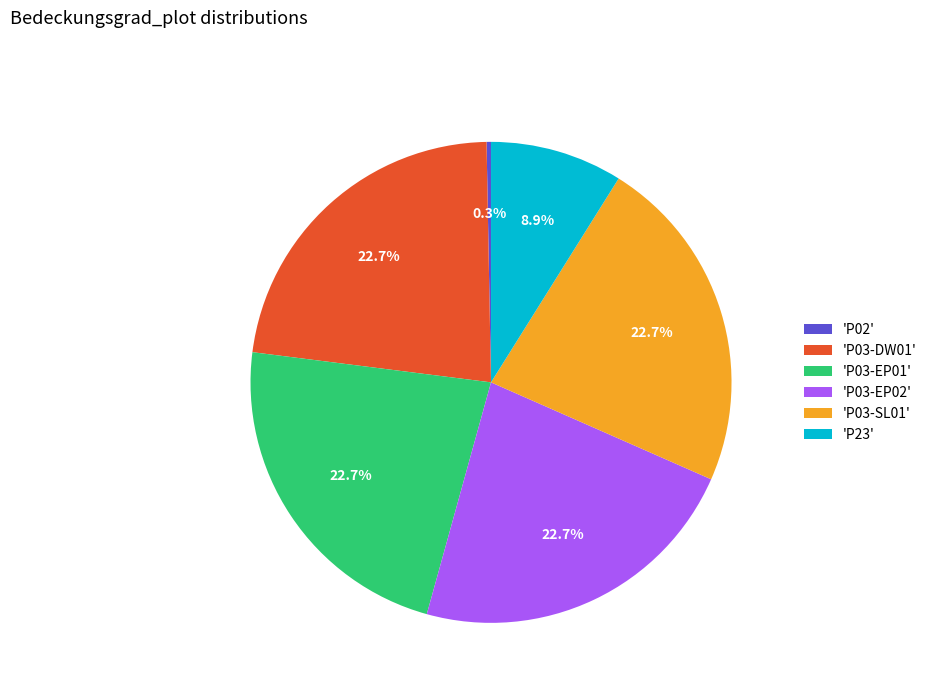

Does any single category account for the majority?

No